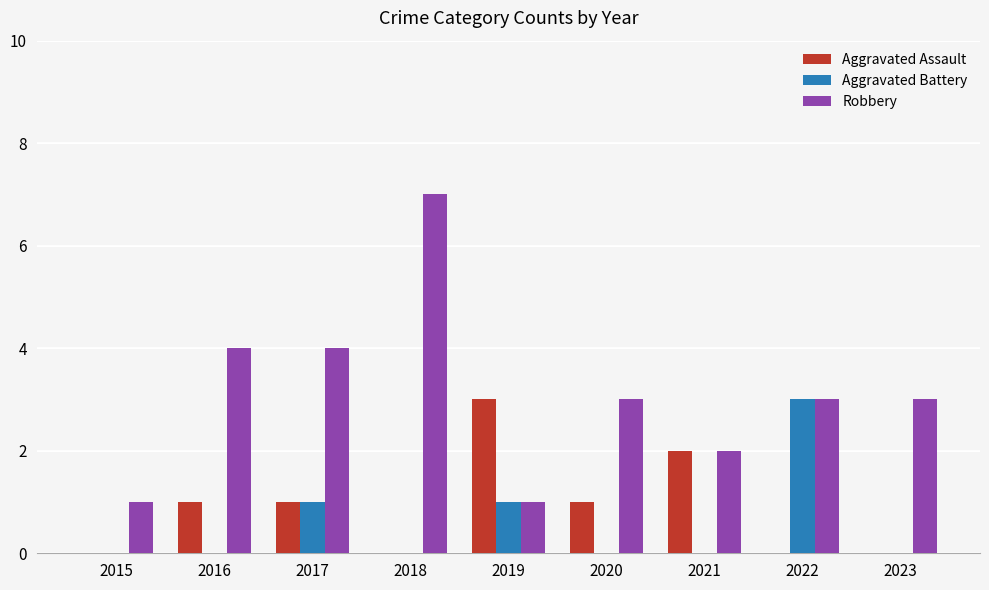

Are the bars grouped side by side (vs. stacked)?

Yes